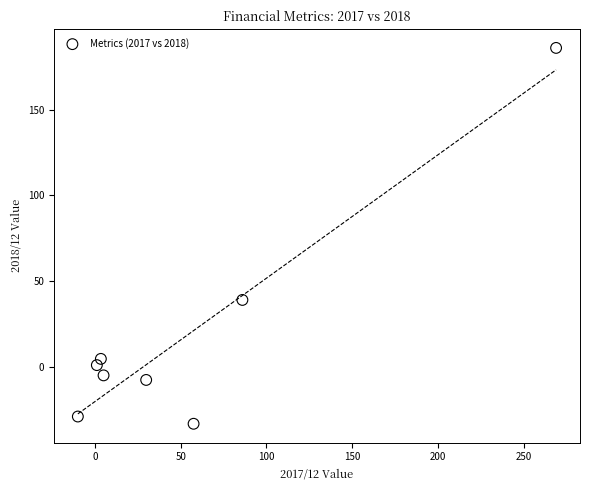

What is the average Y value?

19.5